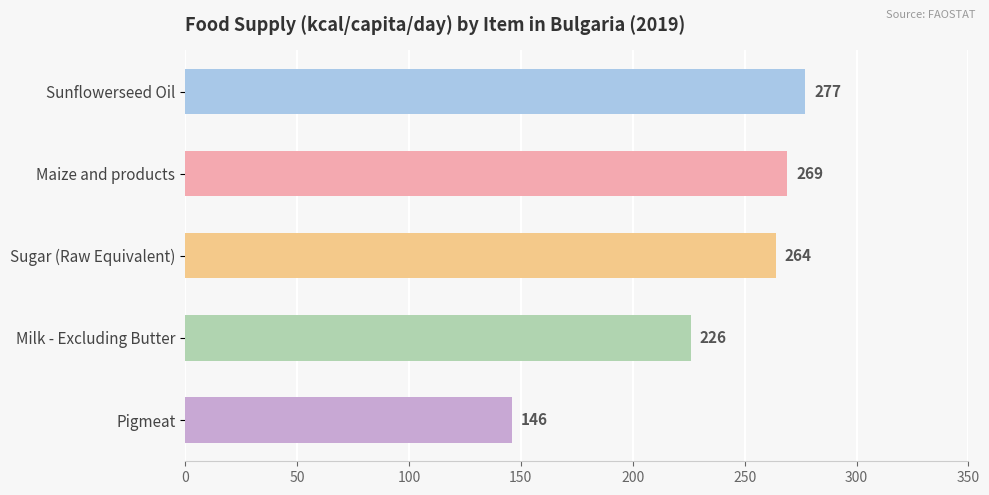

What is the greatest value displayed?

277